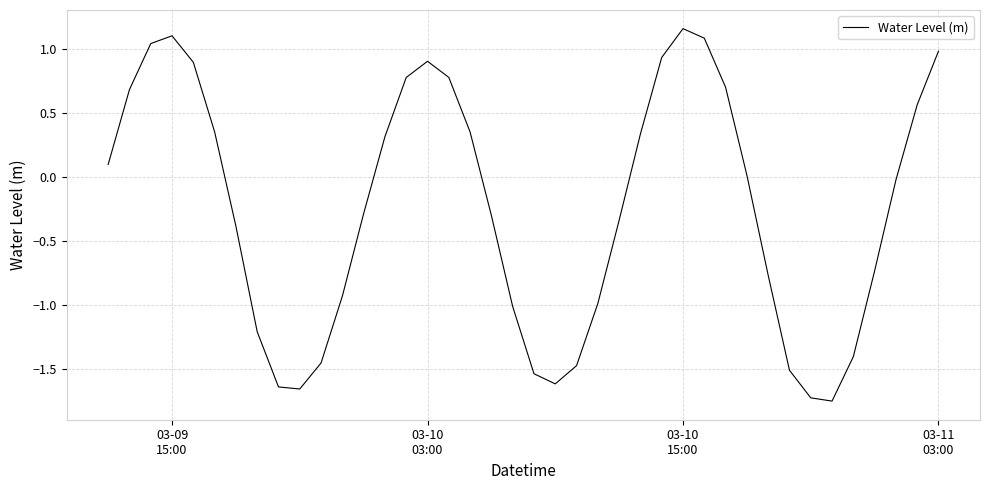

What is the smallest value displayed?

-1.8